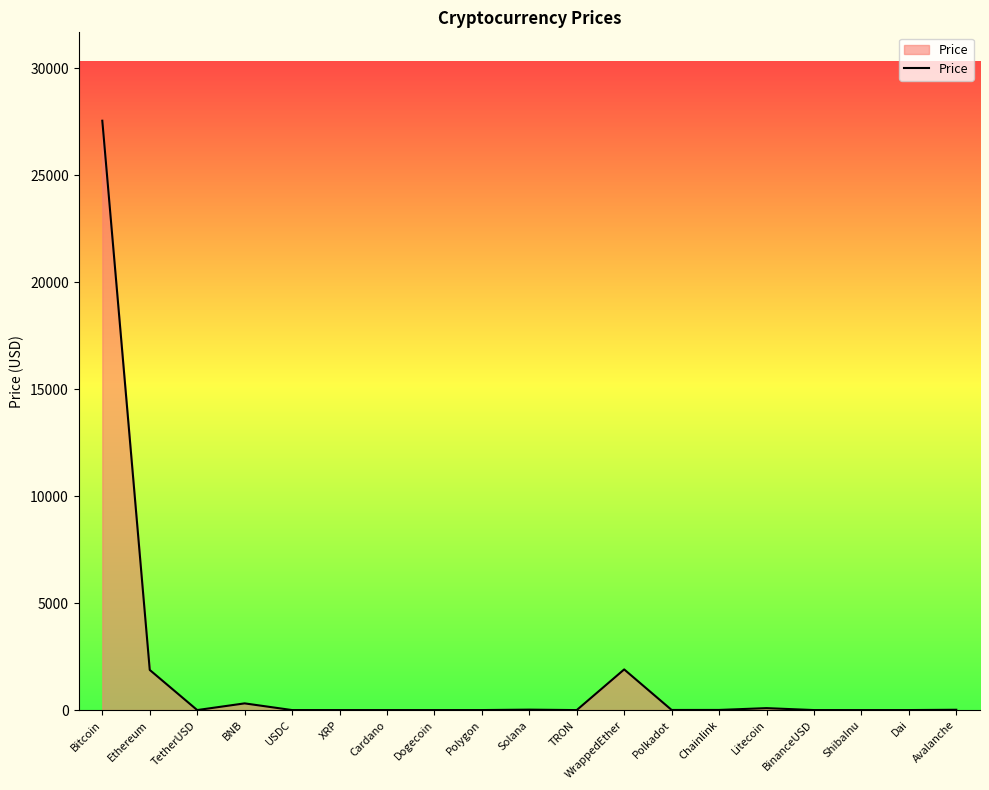

What is the change in value from XRP to Dogecoin?

-0.4